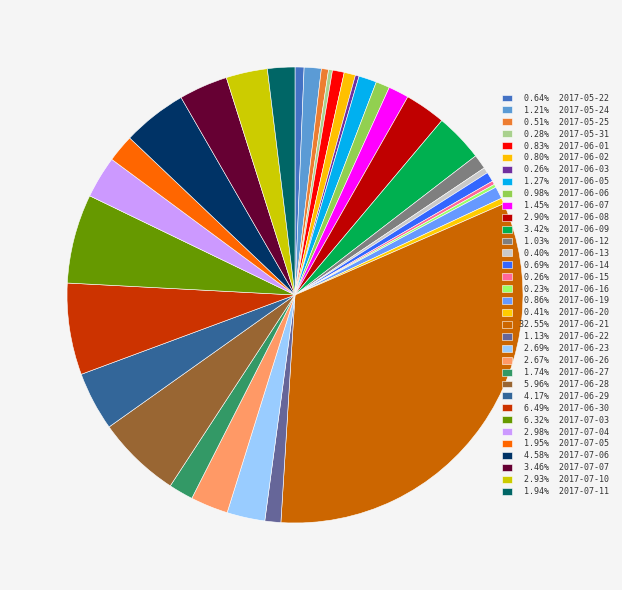

What is the smallest slice in the pie chart?

2017-06-16